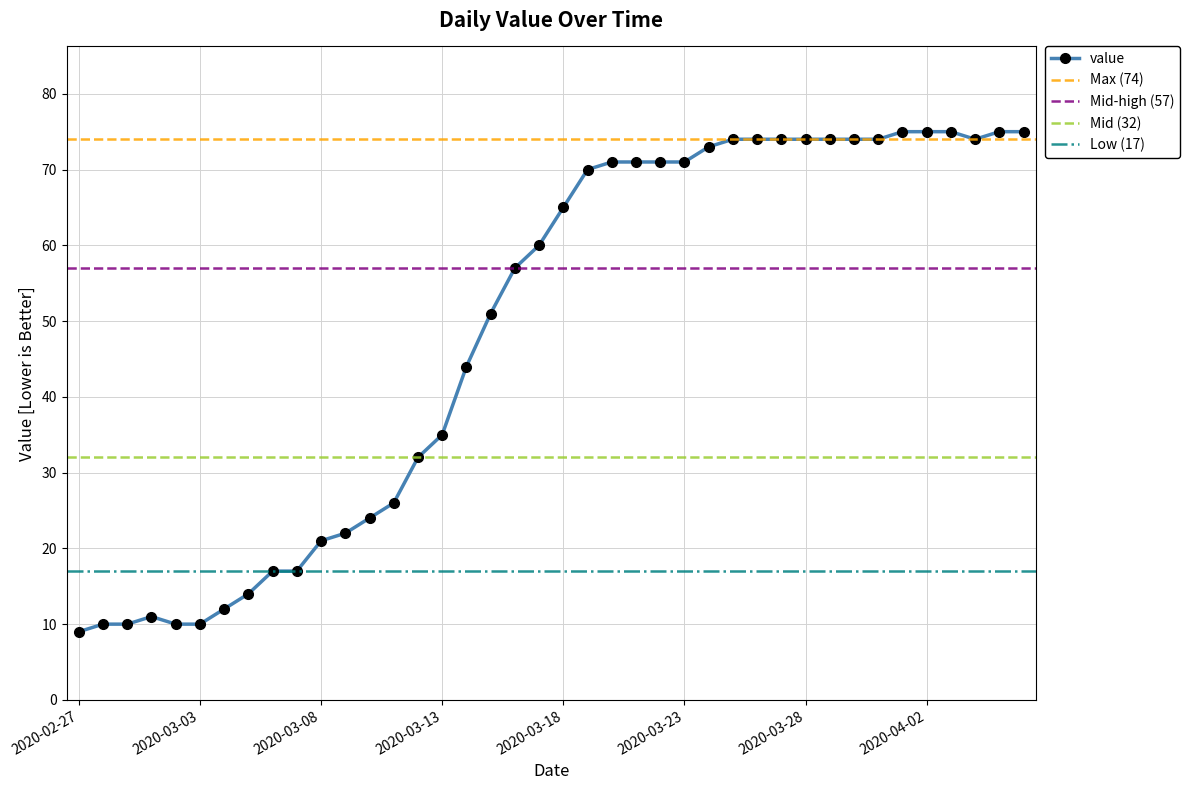

What is the smallest value displayed?

9